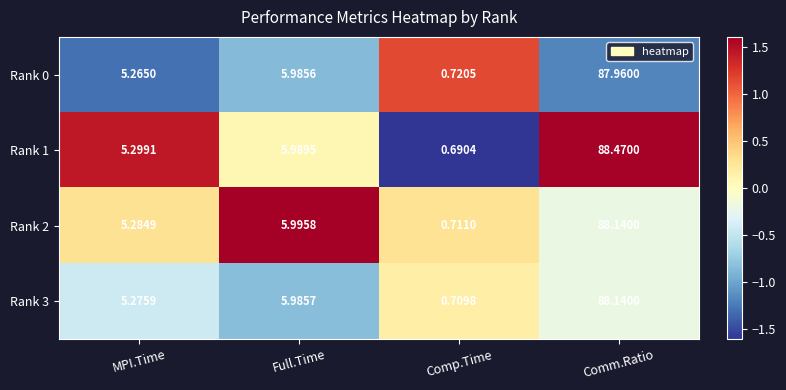

Count the number of categories in the chart.

4